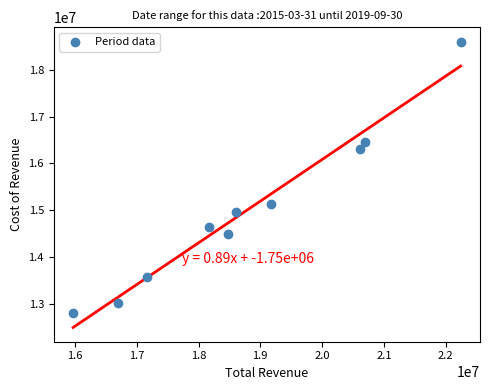

What is the average X value?

18782700